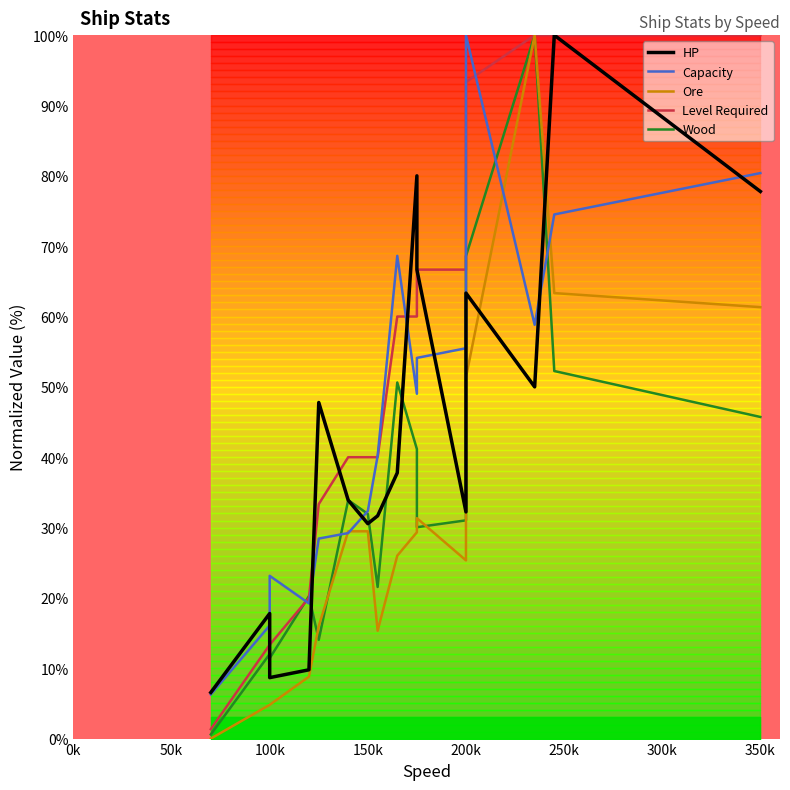

The HP series shows 8.7 at 100k. True or false?

True